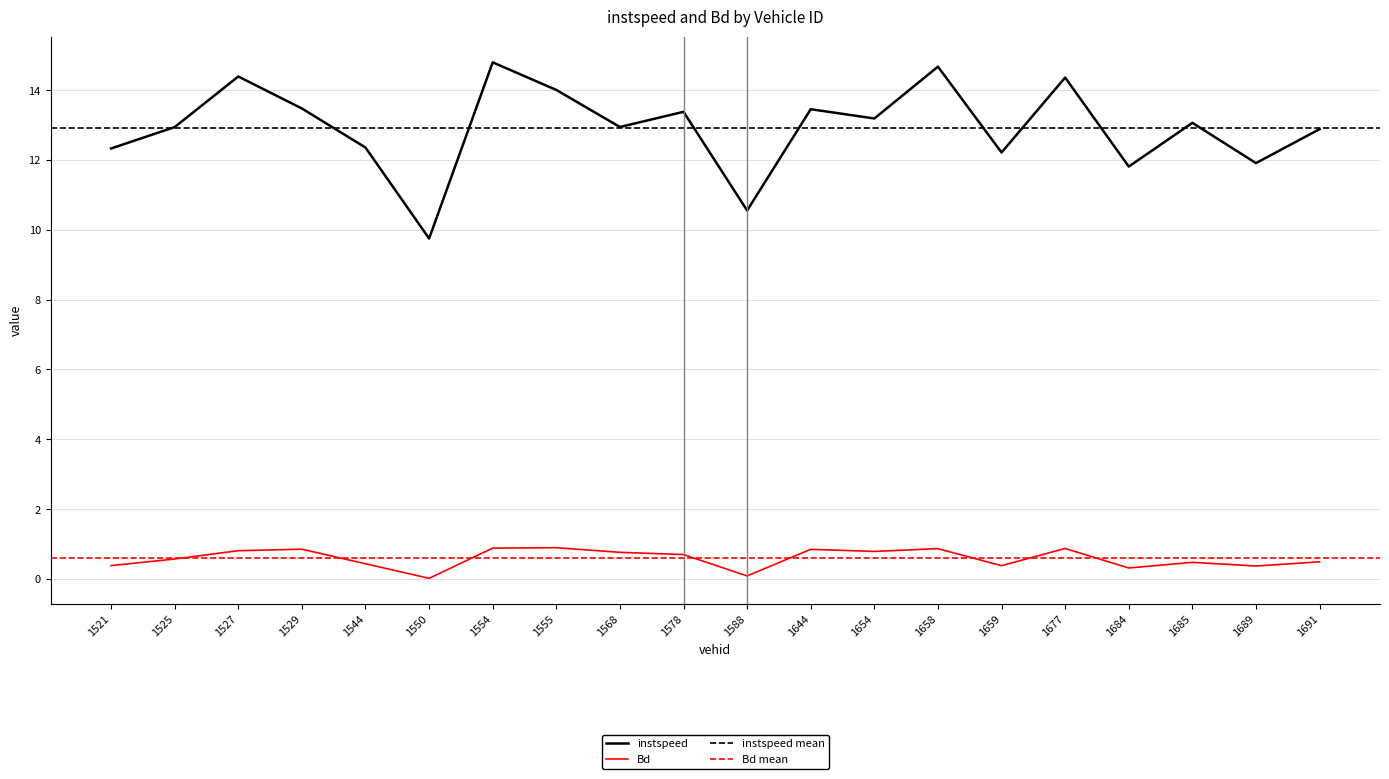

How many categories are shown in the chart?

20